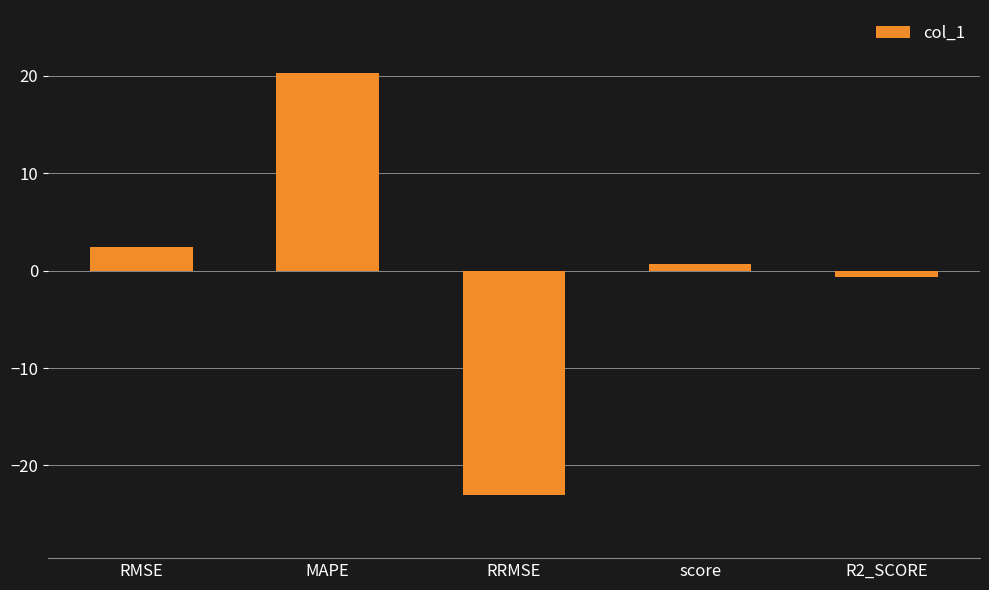

What is the label of the 2nd bar from the left?

MAPE